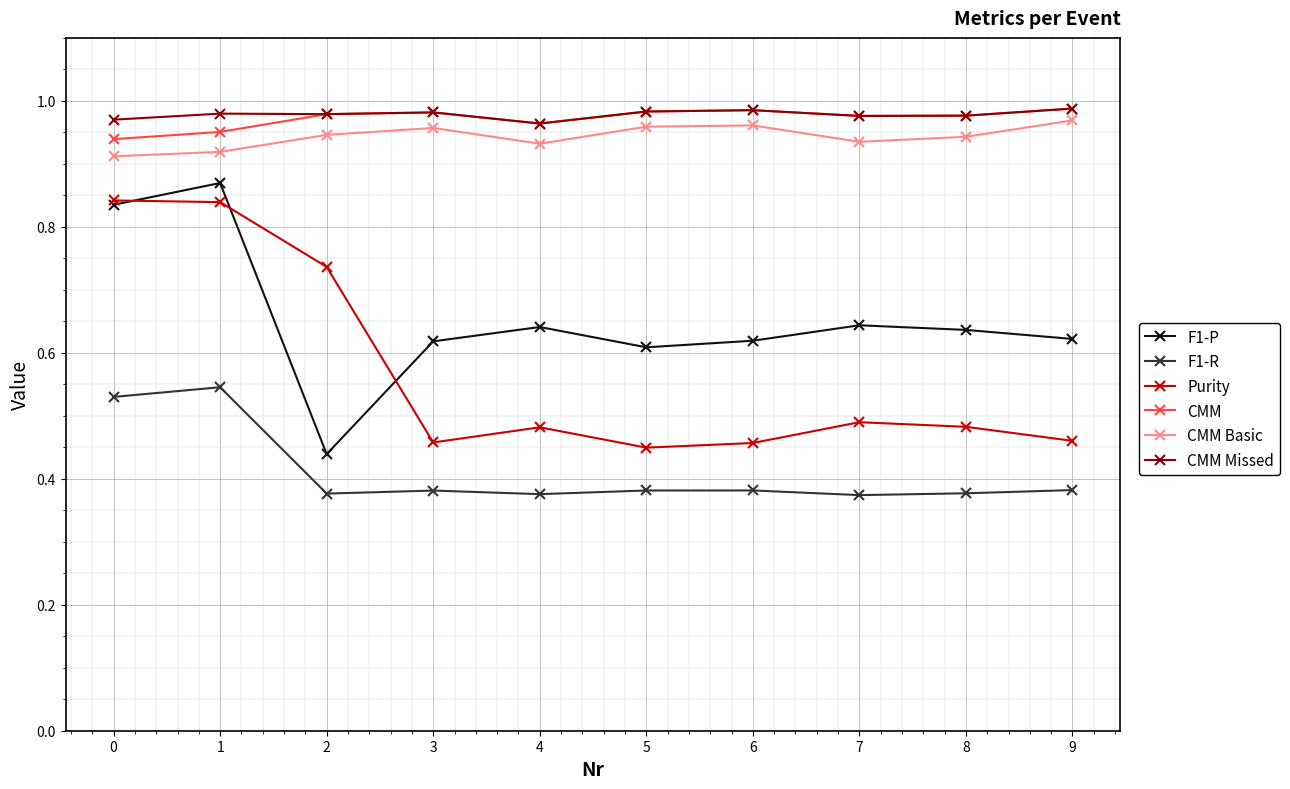

What is the sum of the CMM Basic values at 0 and 3?

1.9